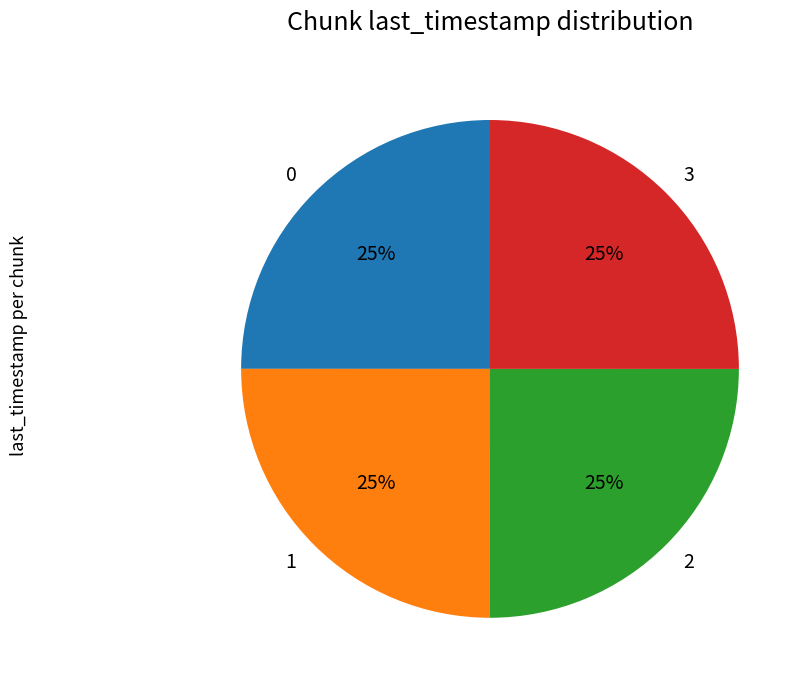

Does 3 account for over 50% of the chart?

No